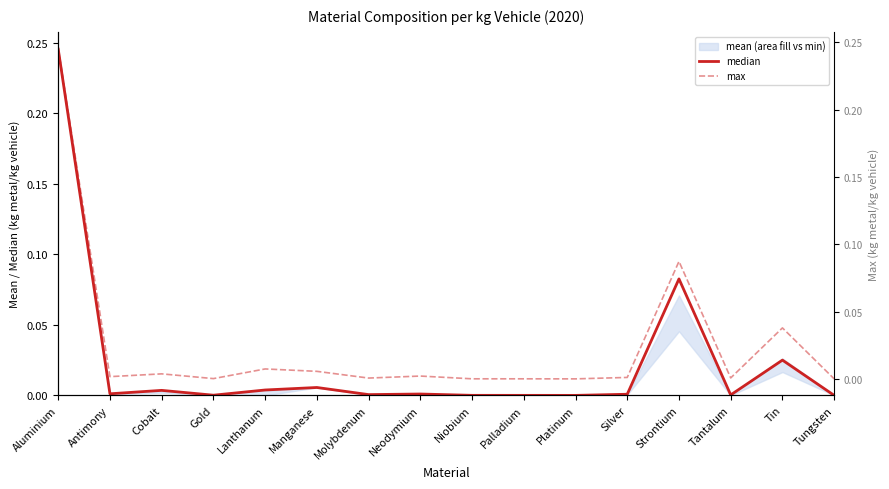

True or false: median and max cross at least once.

False